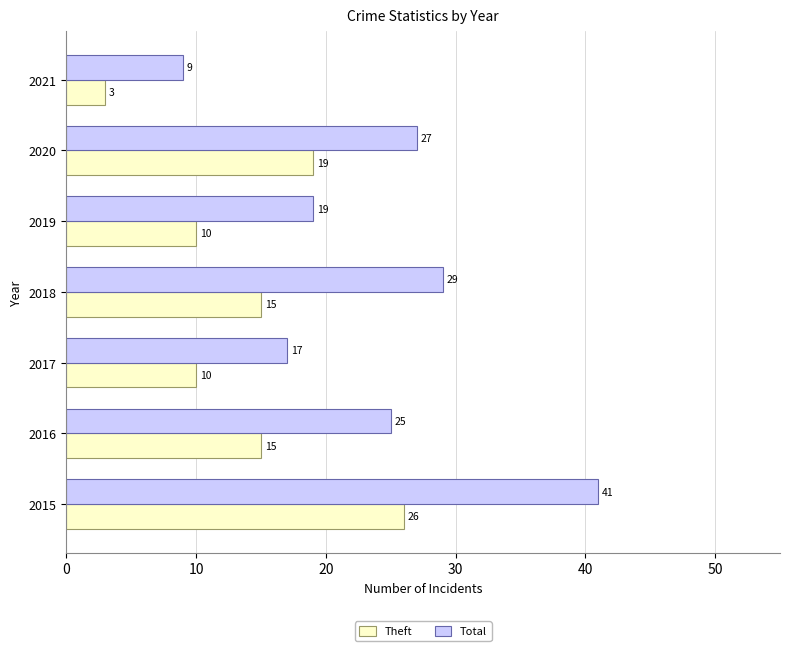

How many data points in Total are less than 25?

3